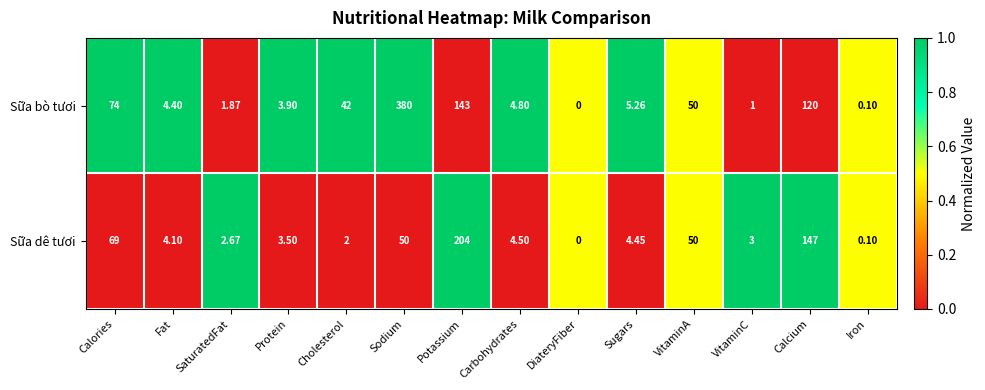

Which series has the widest spread of values?

Sữa bò tươi